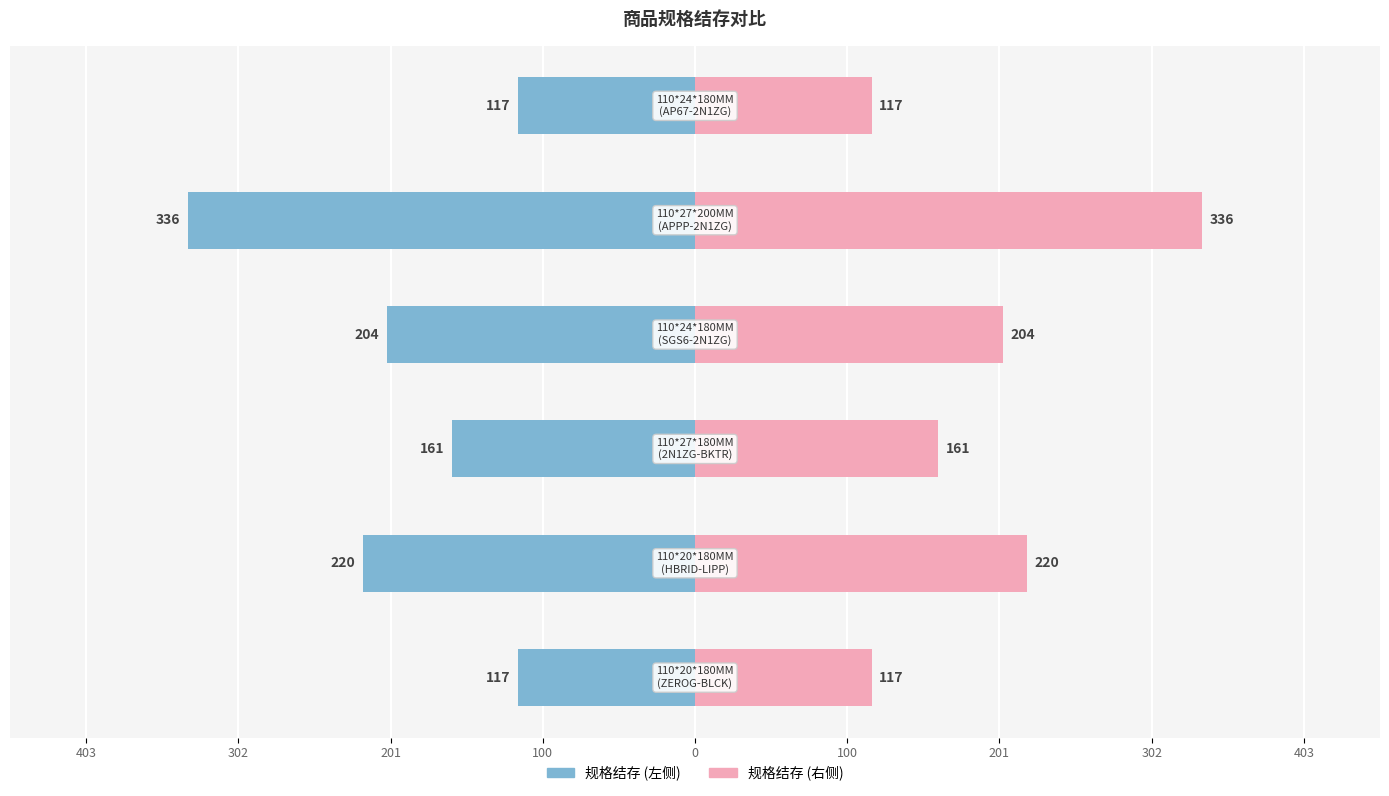

Which label corresponds to the largest value in the chart?

110*27*200MM
(APPP-2N1ZG)